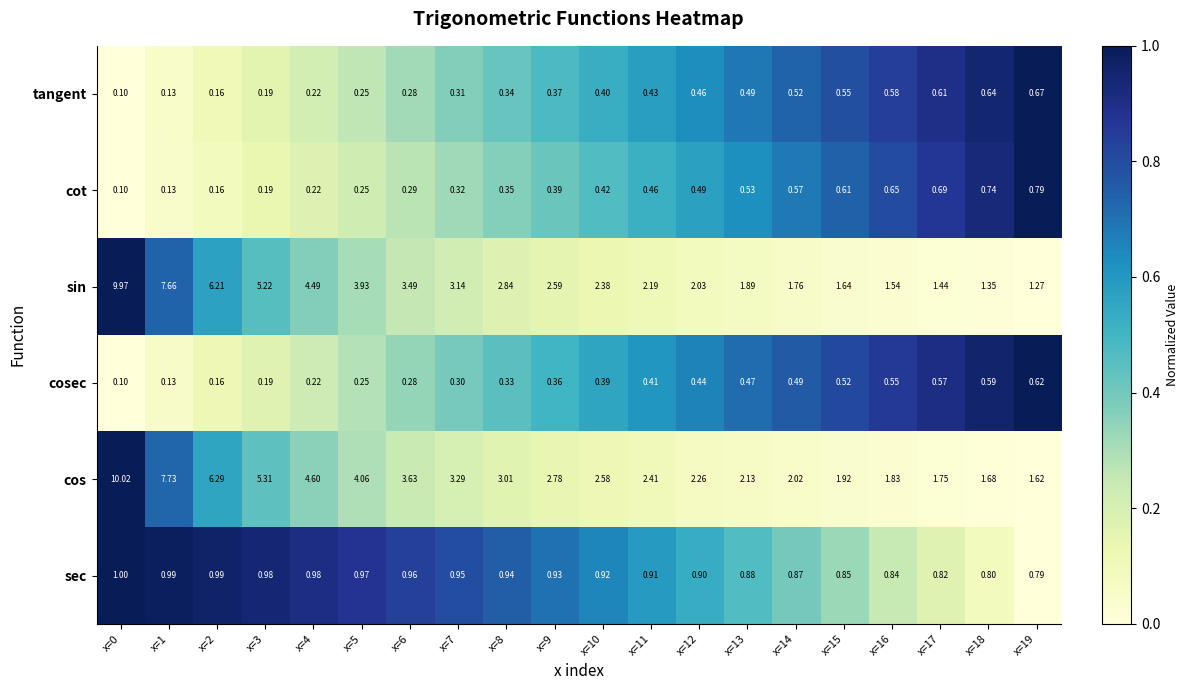

Between x=4 and x=17, which series saw the biggest shift?

sin